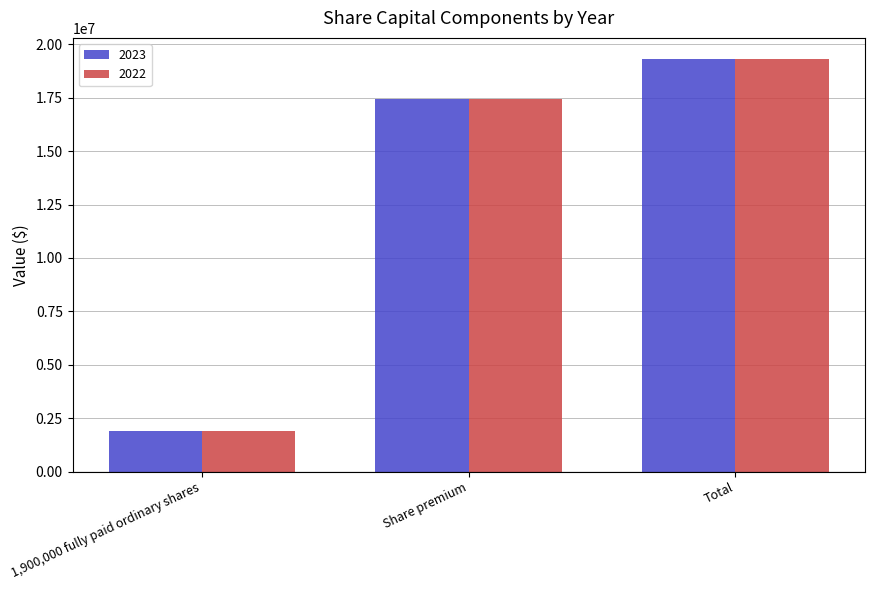

Rank the categories by 2022 value from lowest to highest.

1,900,000 fully paid ordinary shares, Share premium, Total